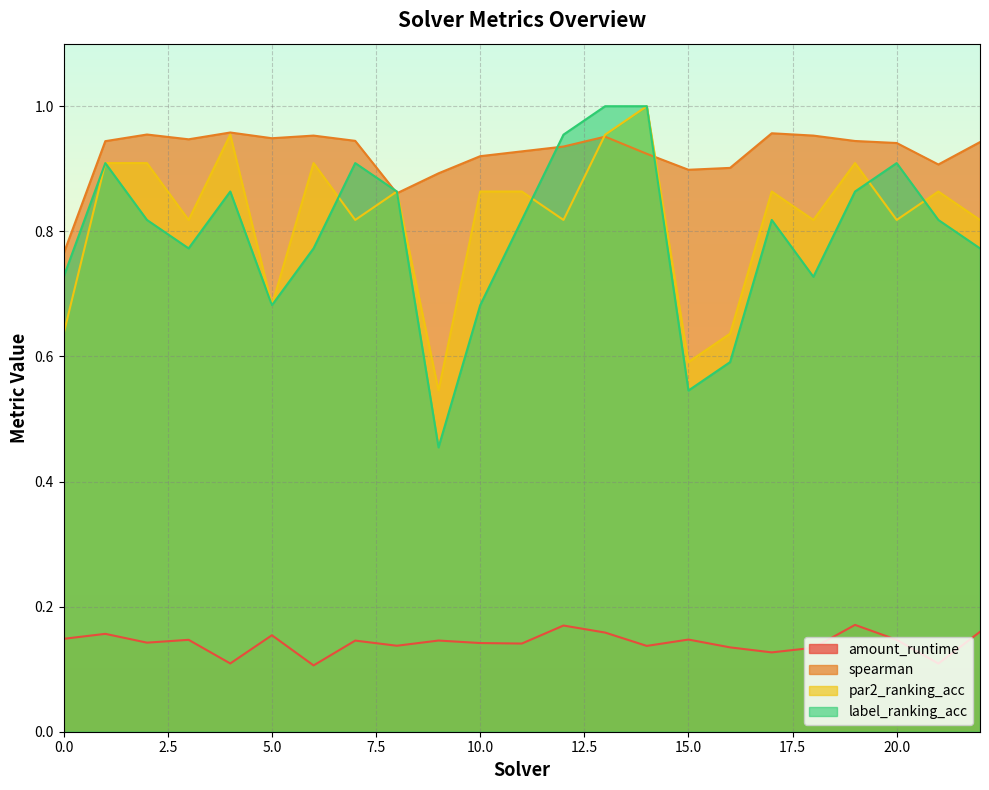

At which category does amount_runtime reach its first local peak?

1